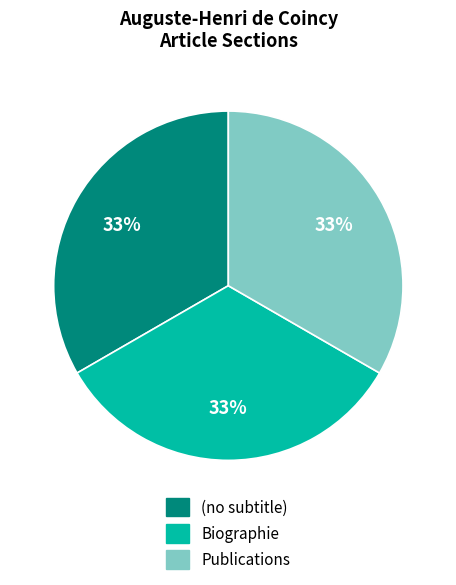

How many slices are in this pie chart?

3